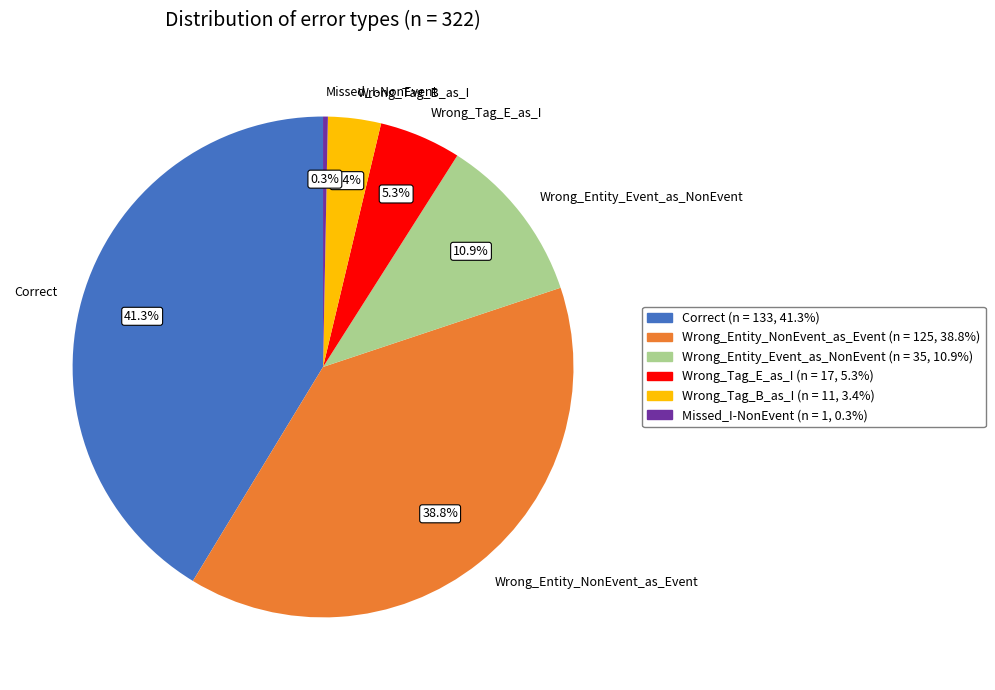

Rank the categories by value from highest to lowest.

Correct, Wrong_Entity_NonEvent_as_Event, Wrong_Entity_Event_as_NonEvent, Wrong_Tag_E_as_I, Wrong_Tag_B_as_I, Missed_I-NonEvent